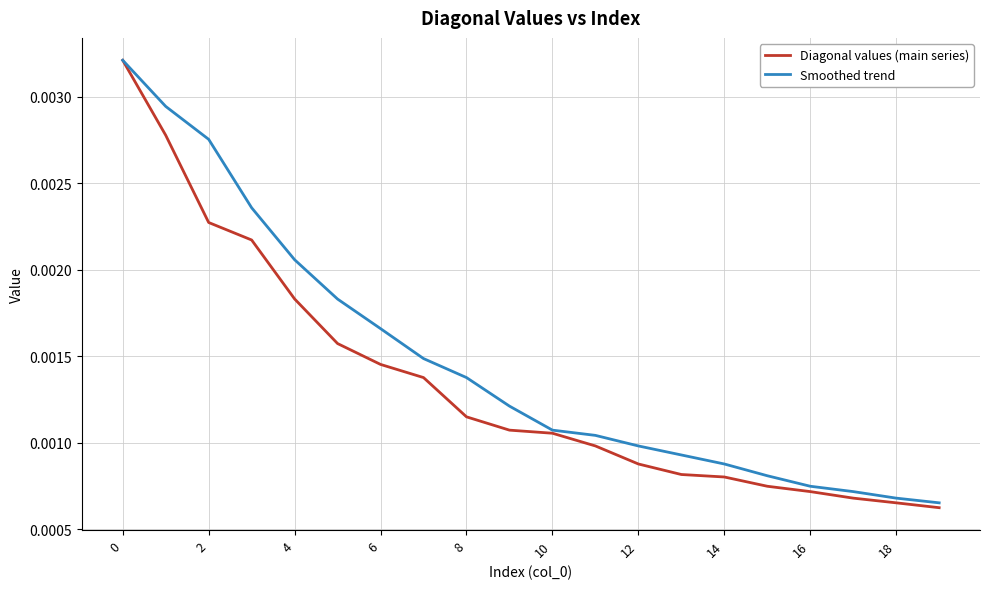

Rank the series by their average value, from highest to lowest.

Smoothed trend, Diagonal values (main series)